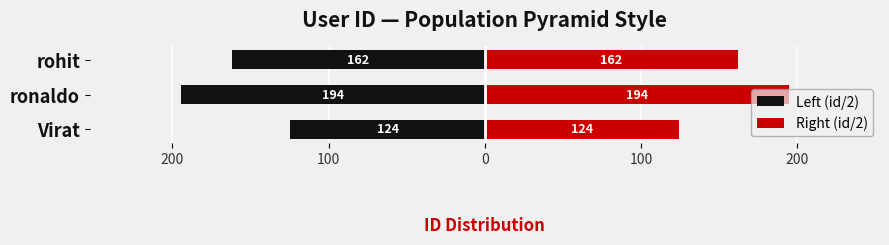

Rank the series by their average value, from lowest to highest.

Left (id/2), Right (id/2)